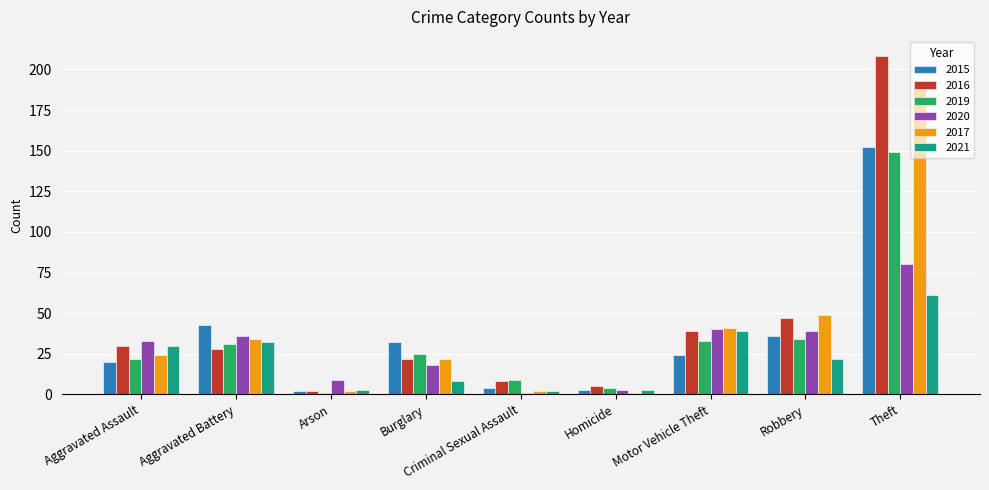

Which category has the highest value across all series?

Theft